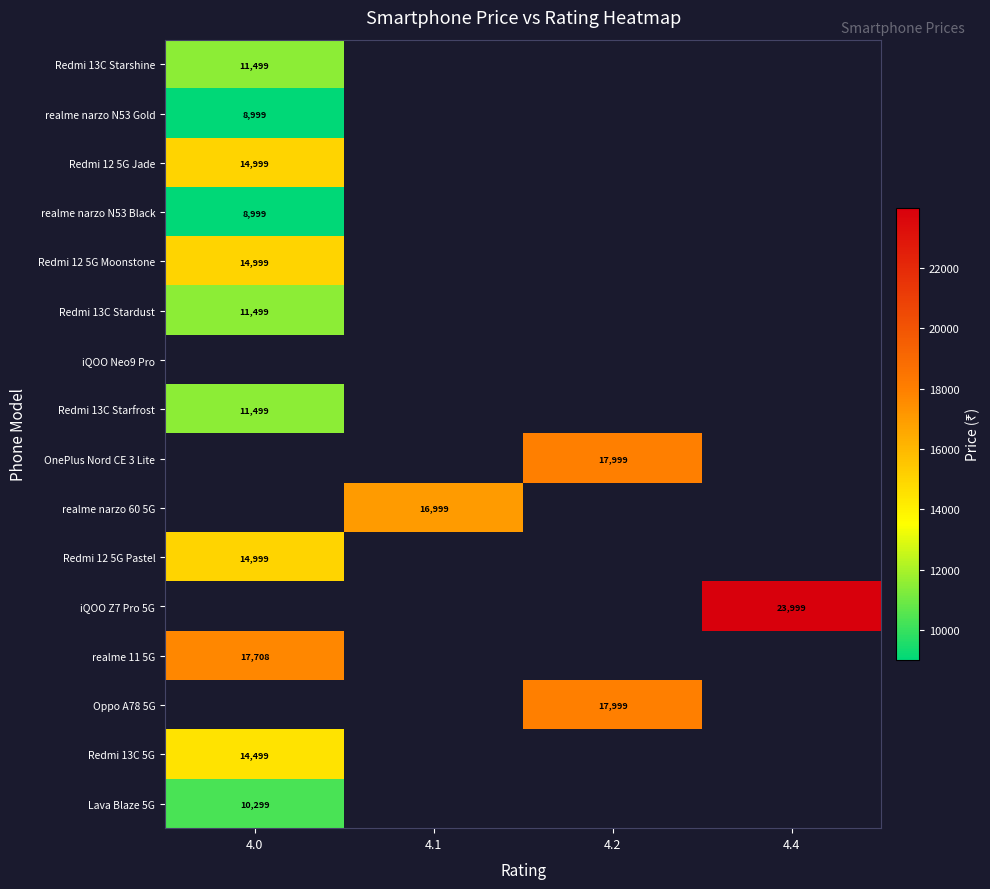

At which label does Oppo A78 5G reach its minimum?

4.0